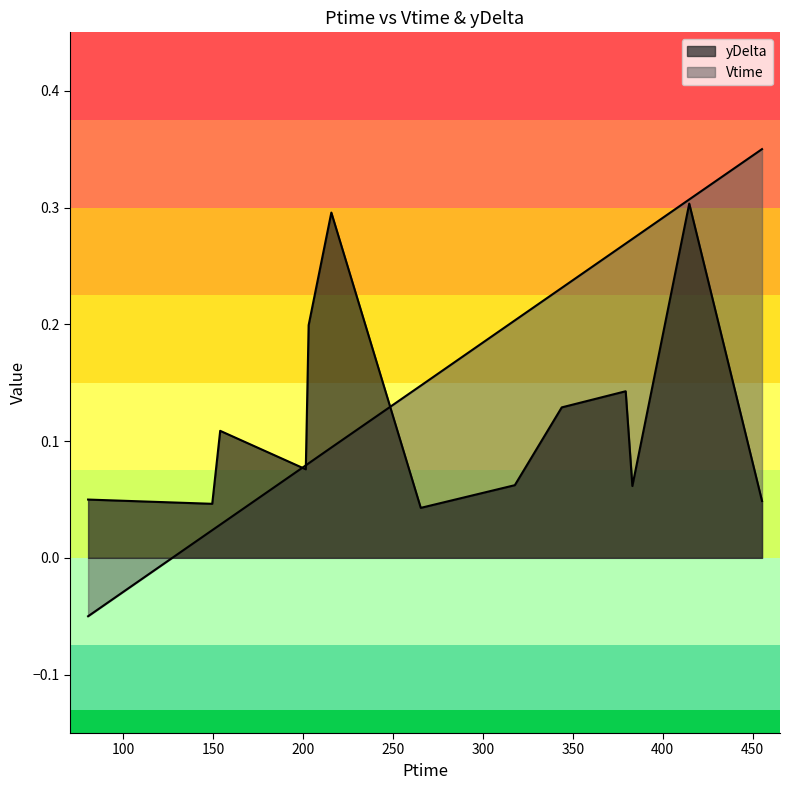

Does the chart display data point markers on the line(s)?

No